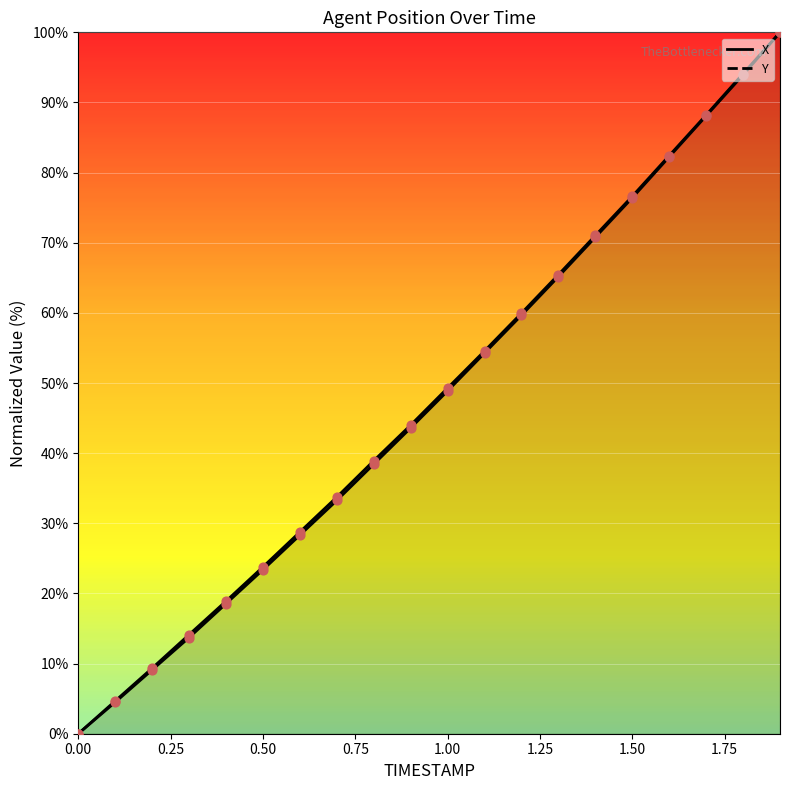

At which category is the sum across all series the highest?

1.9